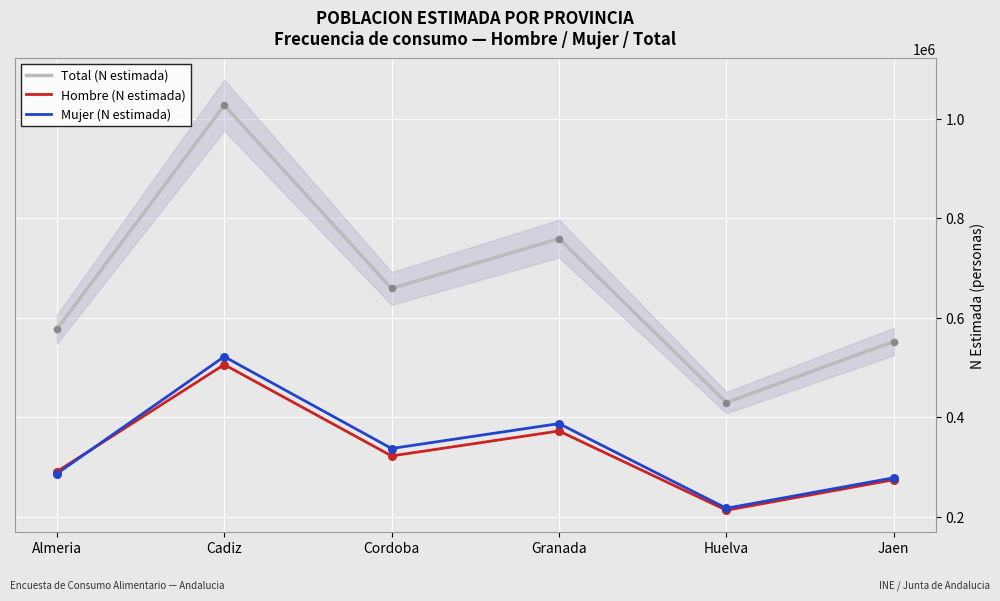

Which series contains the lowest Y value?

Hombre (N estimada)